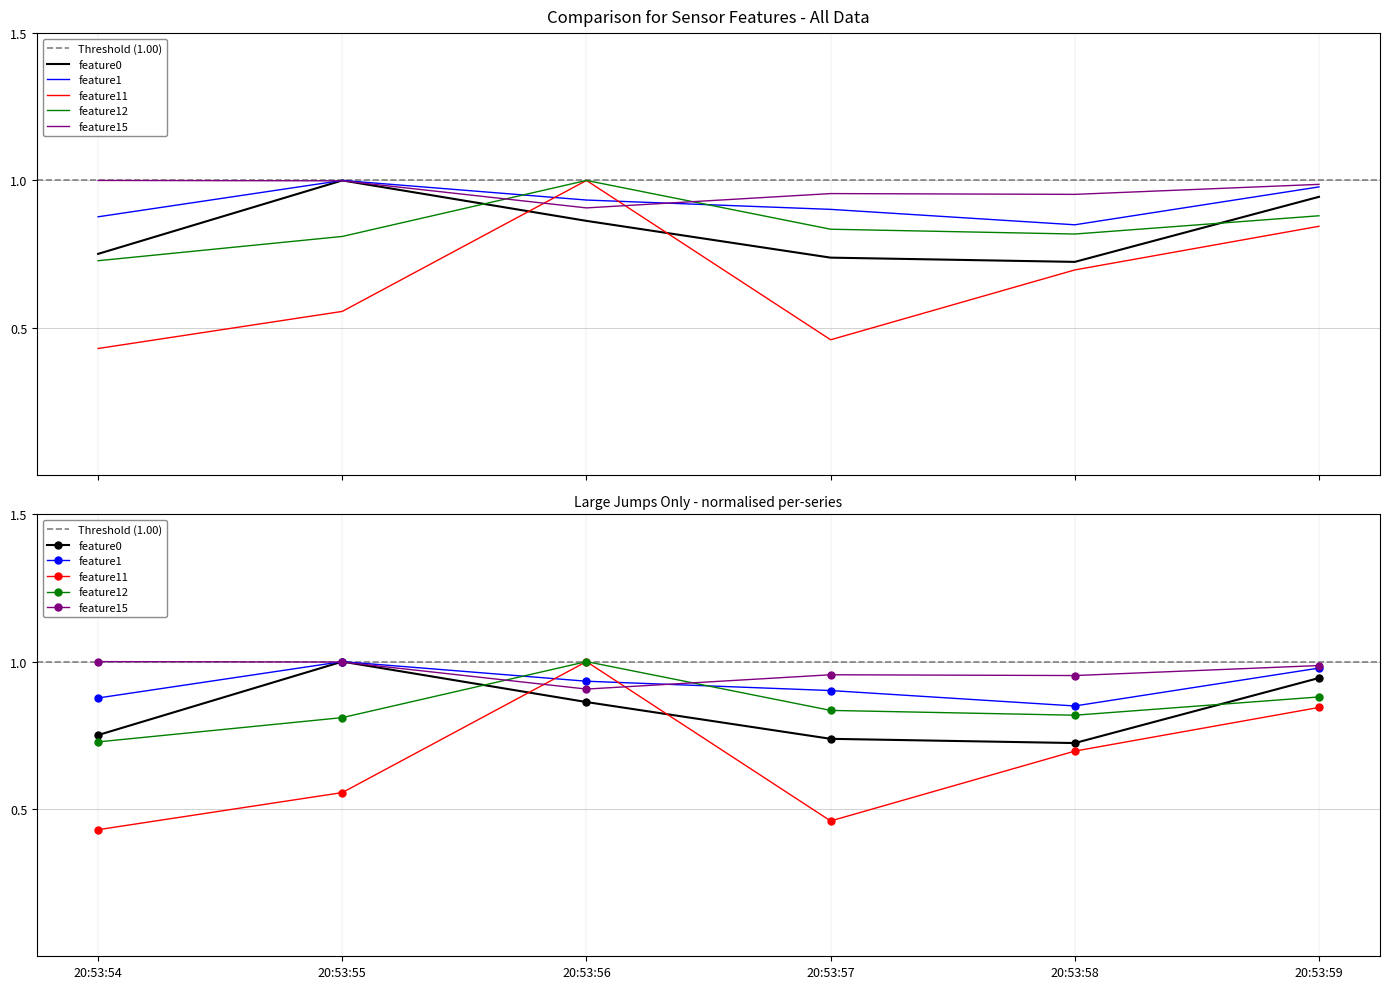

At which label does feature1 reach its peak?

20:53:55